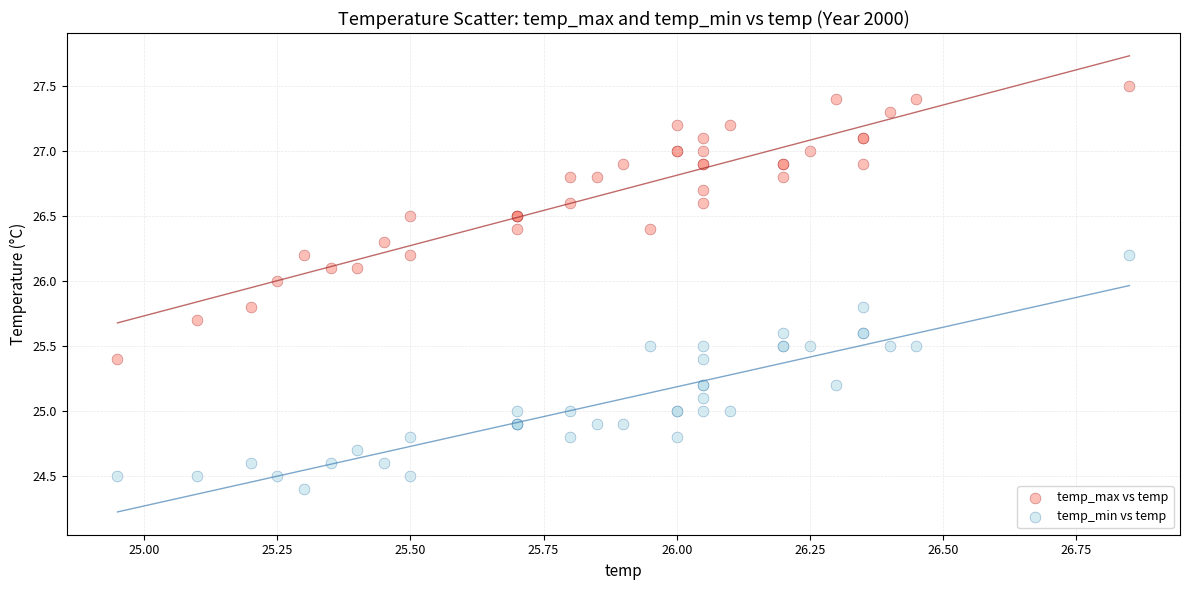

Which series reaches the minimum Y coordinate?

temp_min vs temp